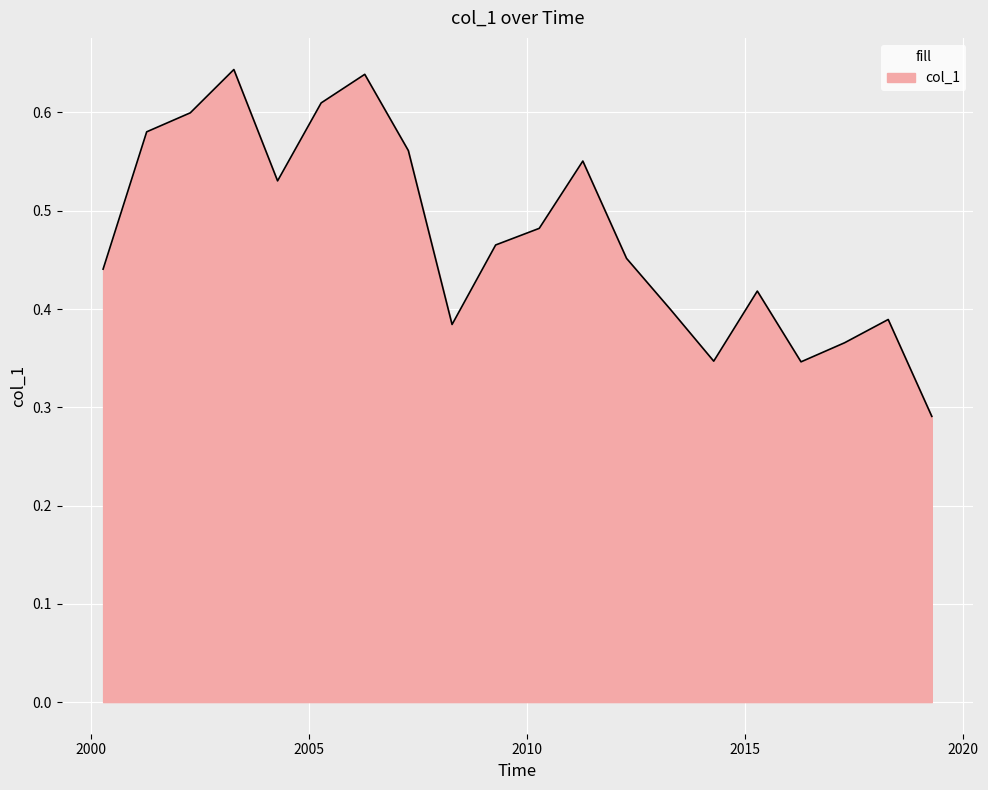

Where is the first local maximum?

2003-04-15